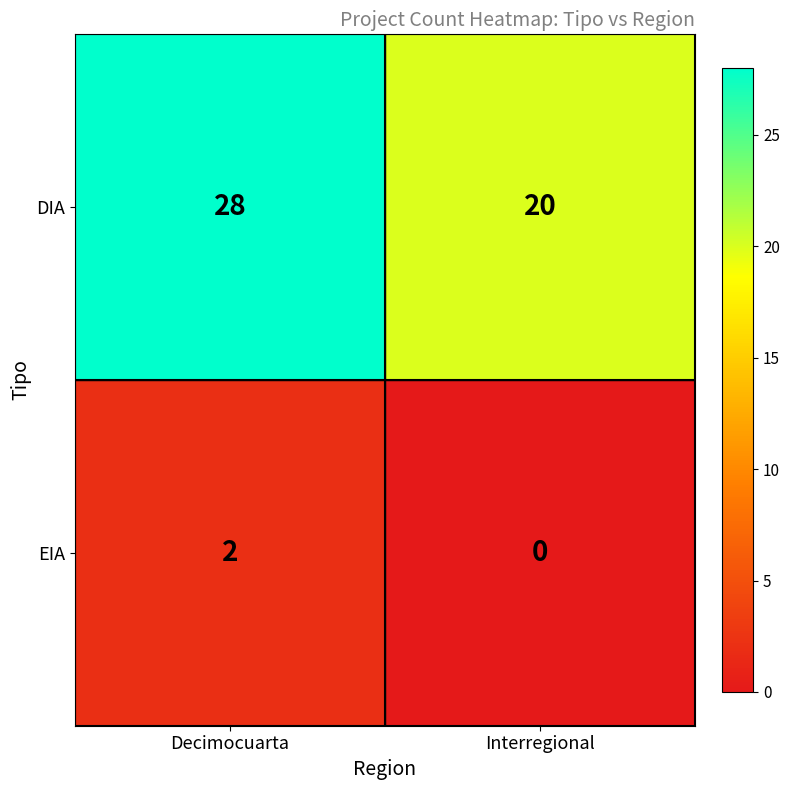

Reading right to left, what are all the values shown in this chart?

DIA: 20	28
EIA: 0	2